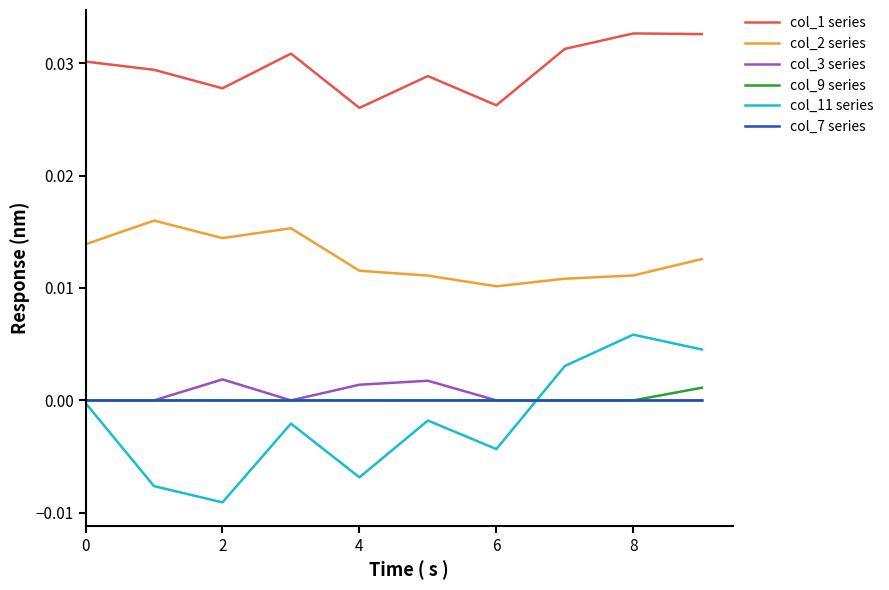

Which series has the widest spread of values?

col_11 series